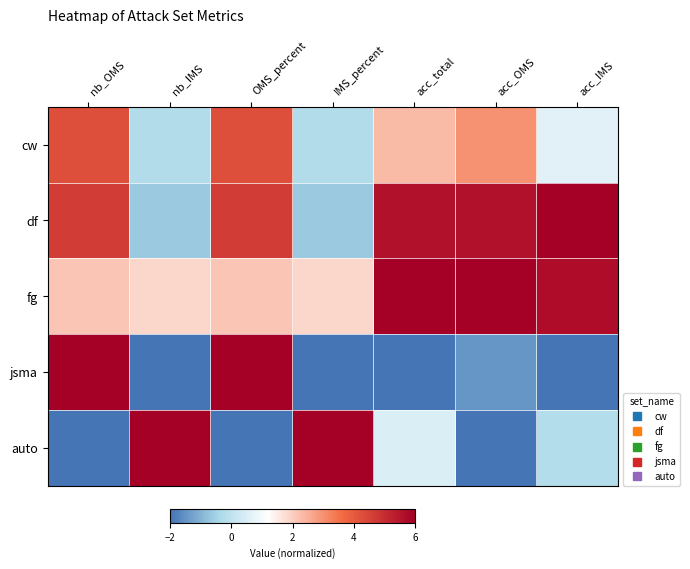

What is the spread (max minus min) of values at acc_total?

8.0